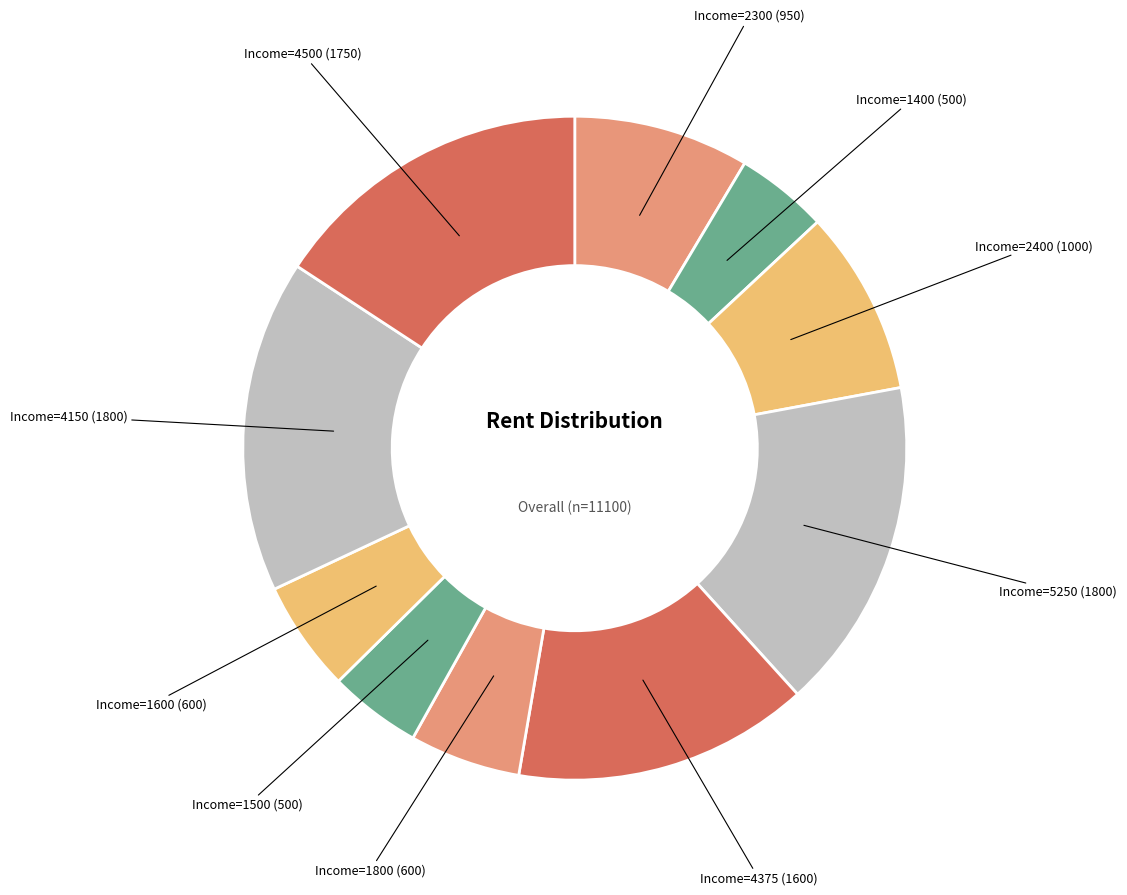

How many segments does this pie chart have?

10